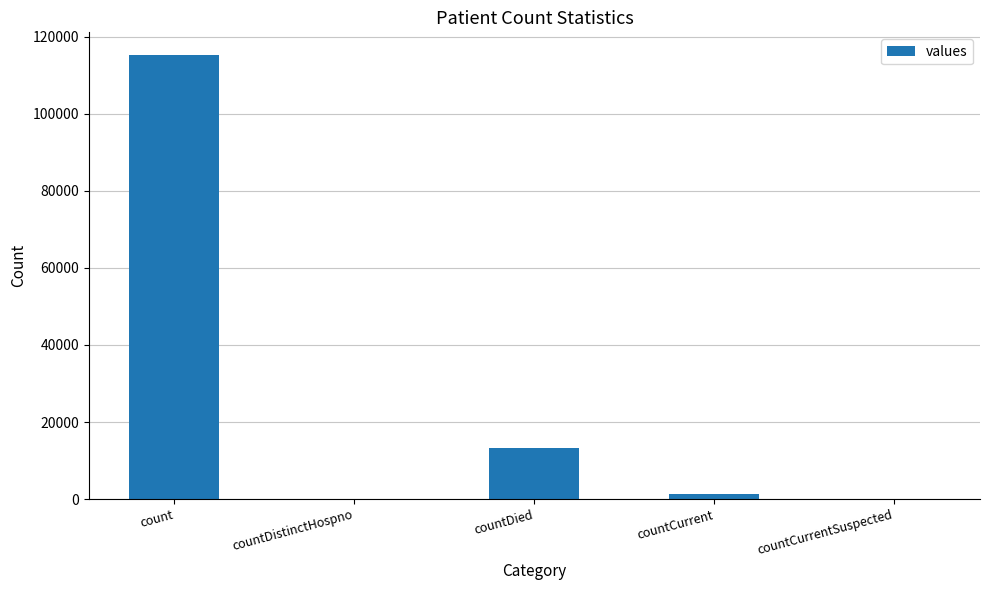

What is the sum of the values at countDied and countDistinctHospno?

13343